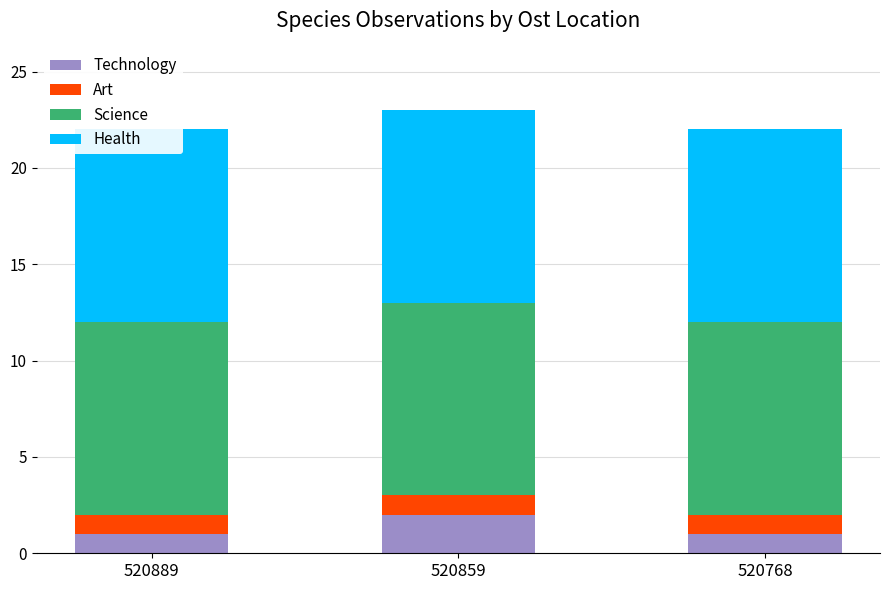

How many bars are there in each group?

4